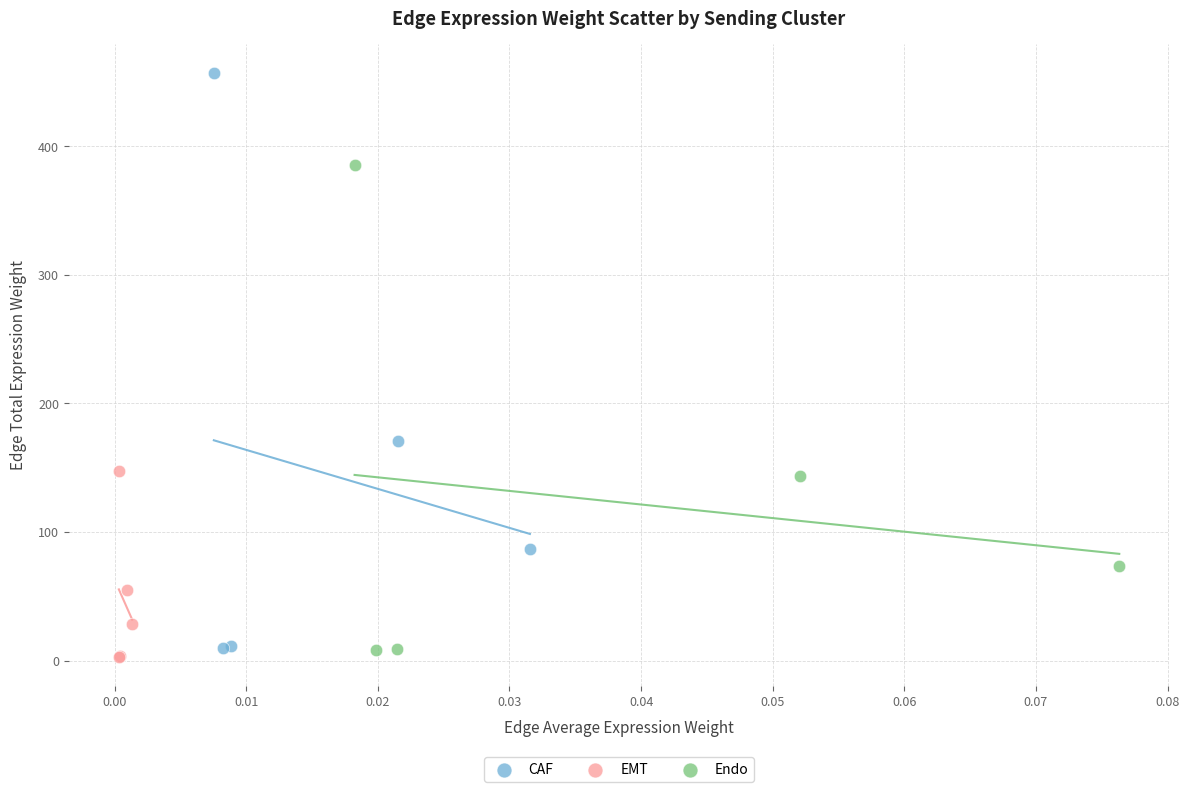

Which series contains the highest Y value?

CAF